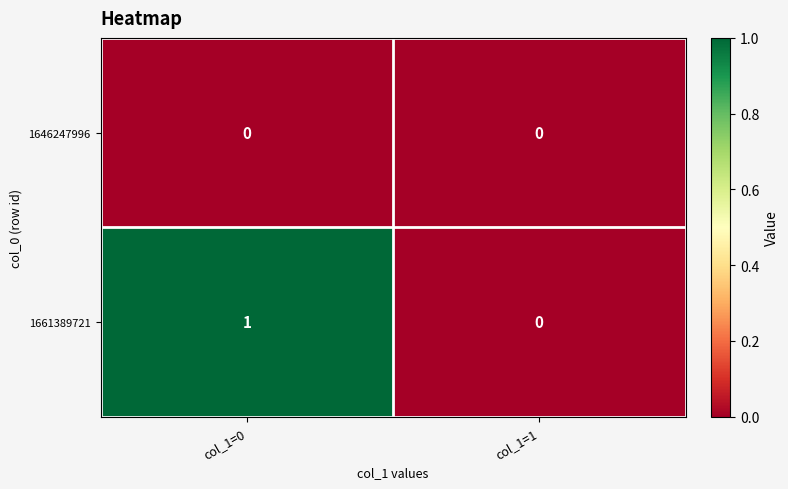

Count the number of categories in the chart.

2